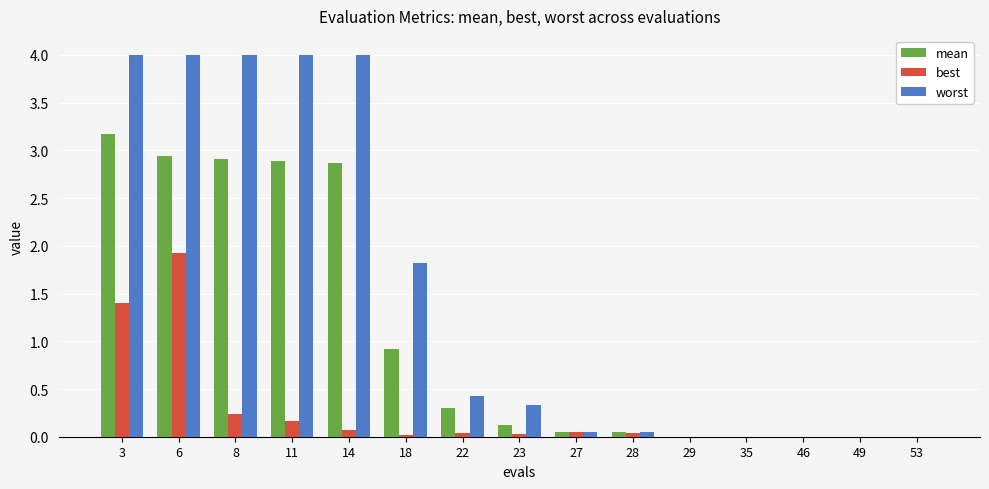

What is the maximum value shown in the chart?

4.0